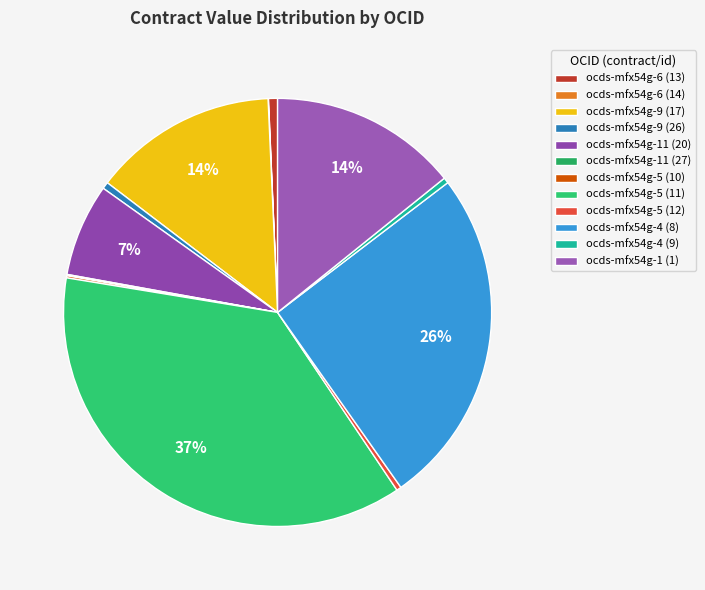

The ocds-mfx54g-9 (26) slice represents 1% of the pie. True or false?

True